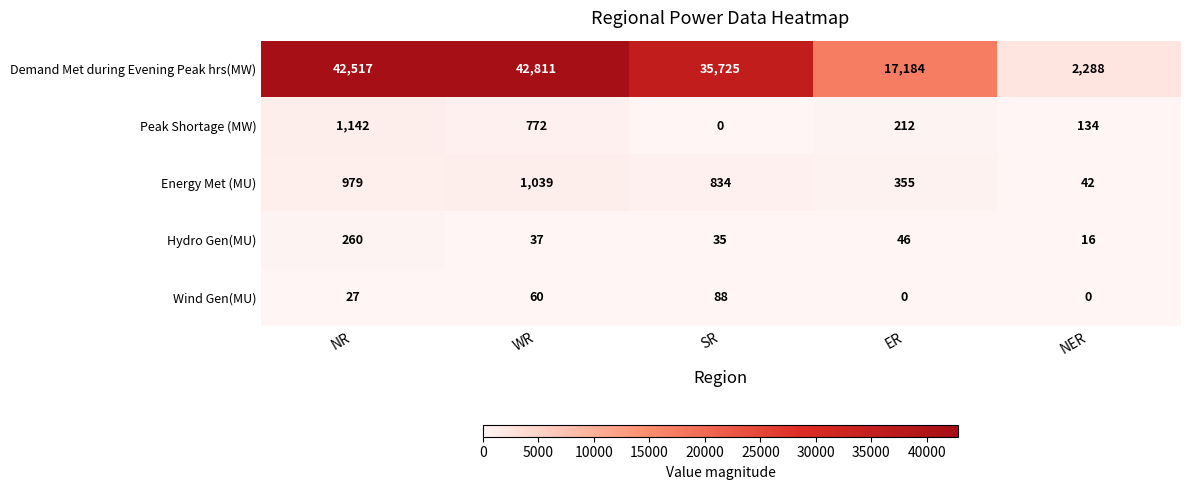

Between WR and SR, which series saw the biggest shift?

Demand Met during Evening Peak hrs(MW)